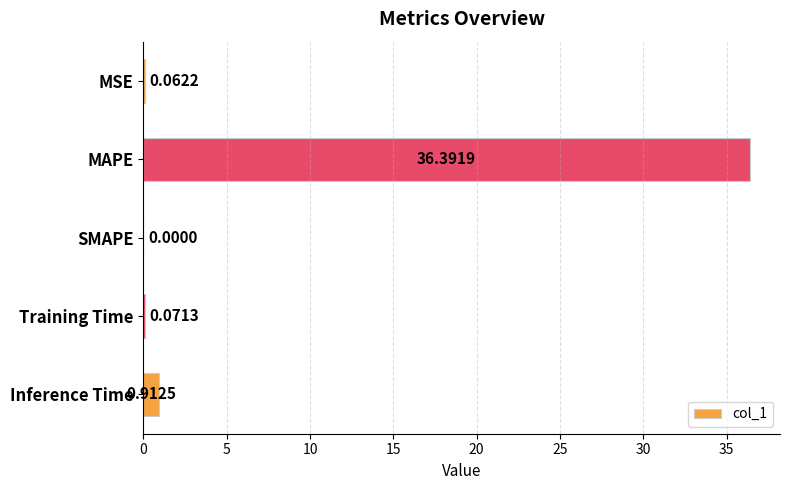

What is the maximum value shown in the chart?

36.4